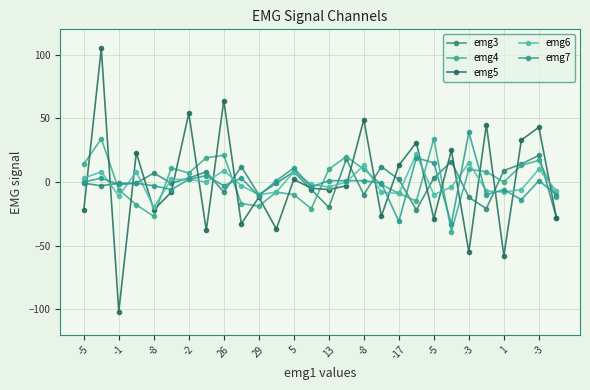

How many values in the emg4 series are below 7?

14